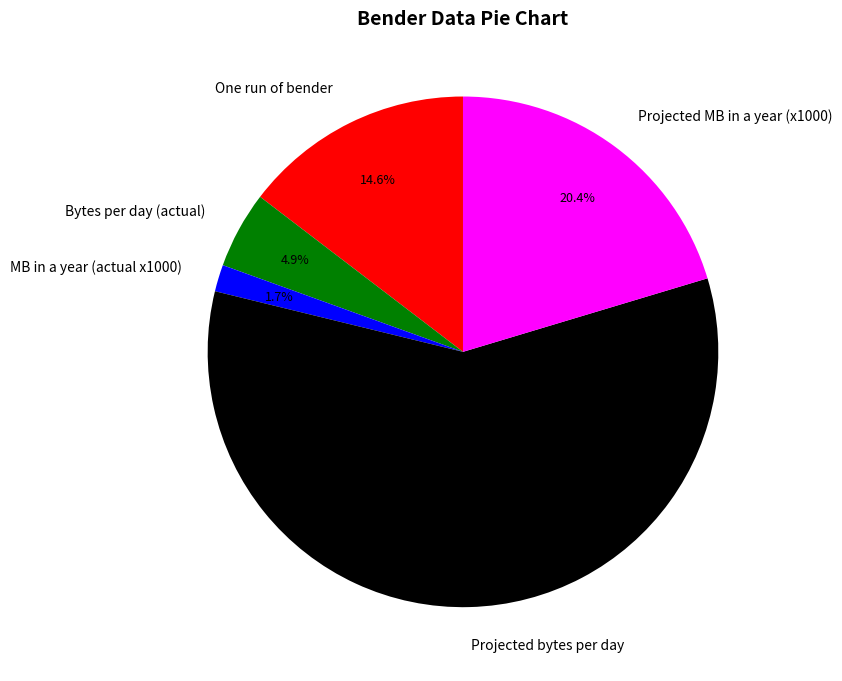

How many slices are in this pie chart?

5